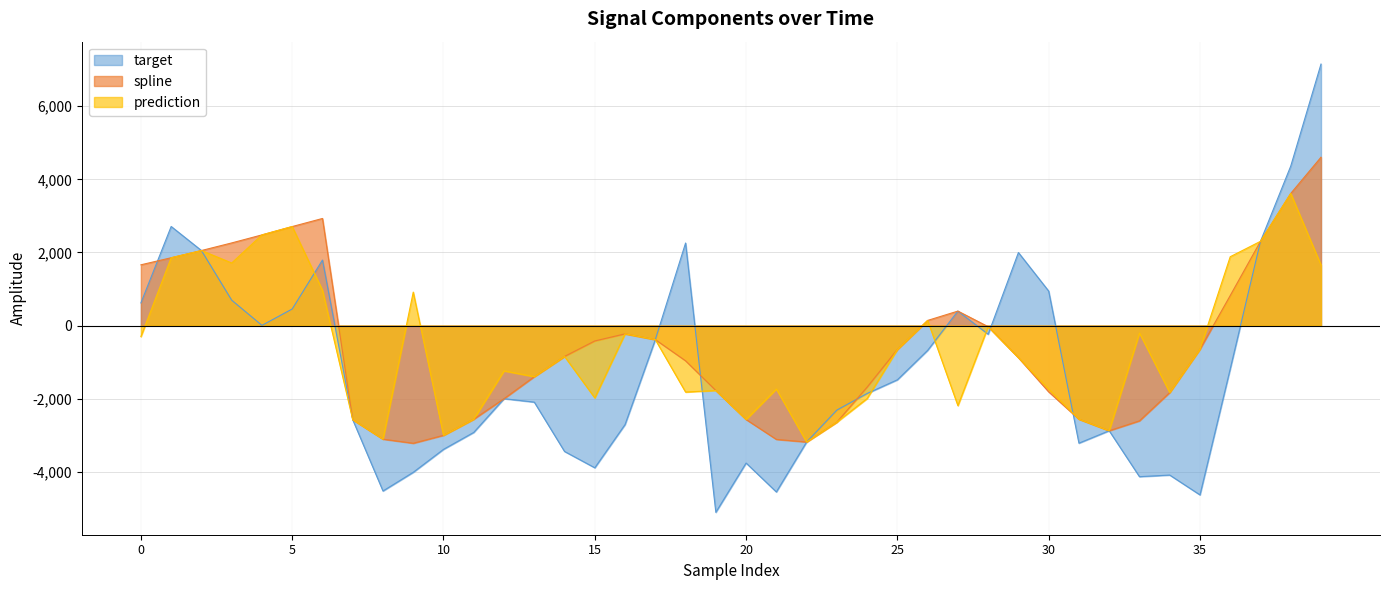

List the labels in order of prediction value, smallest first.

22, 8, 10, 32, 23, 7, 20, 31, 11, 27, 24, 15, 34, 18, 19, 30, 21, 13, 12, 29, 14, 25, 35, 17, 0, 16, 33, 28, 26, 9, 6, 39, 3, 1, 36, 2, 37, 4, 5, 38